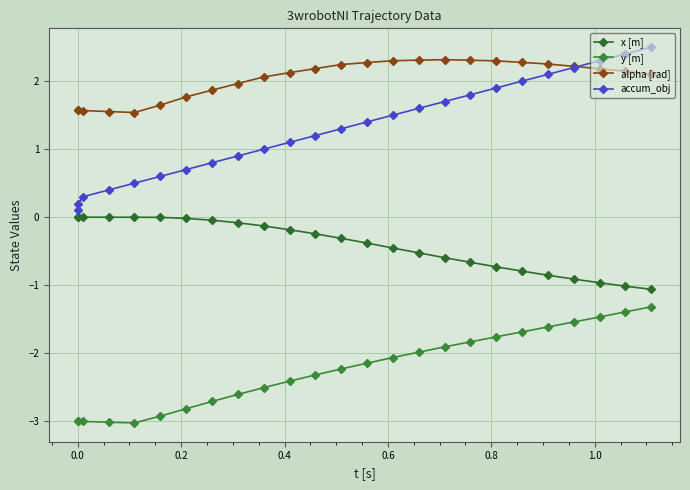

At how many categories does at least one series exceed 0?

25